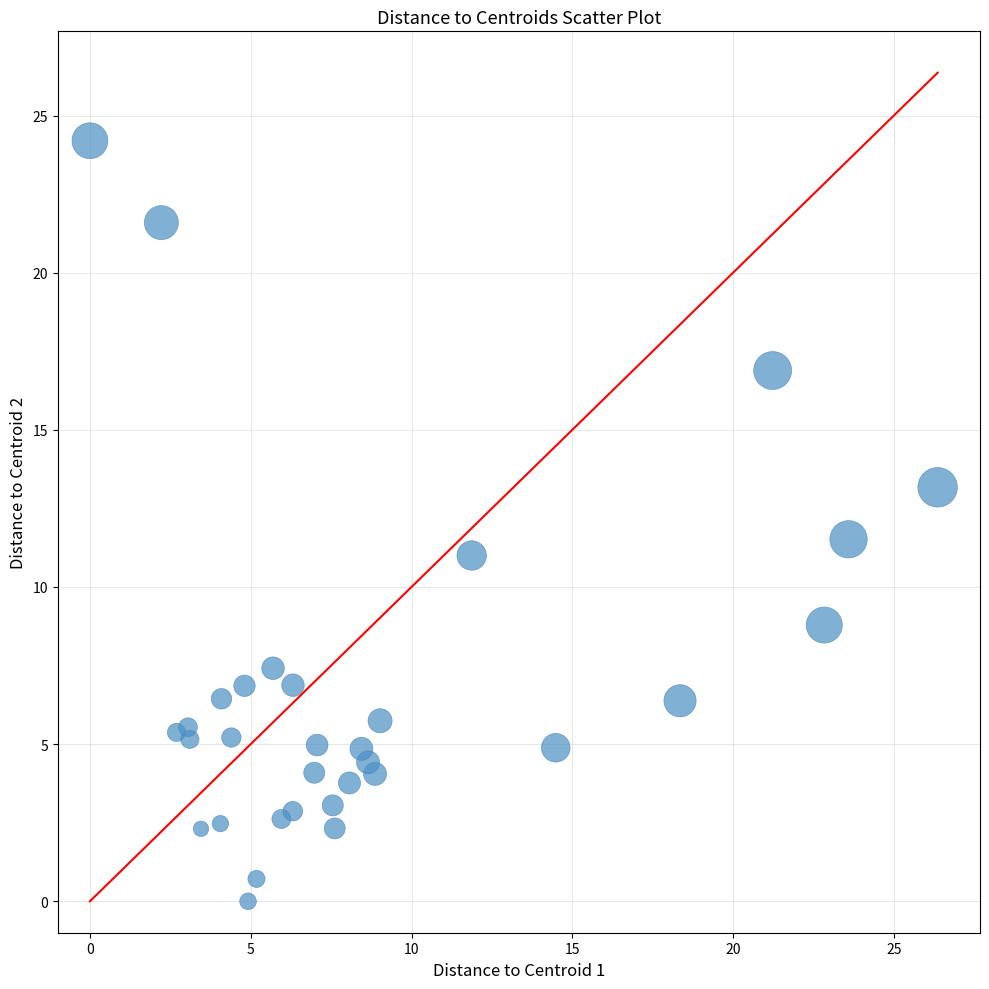

What Y value in the scatter plot is closest to 12?

11.5